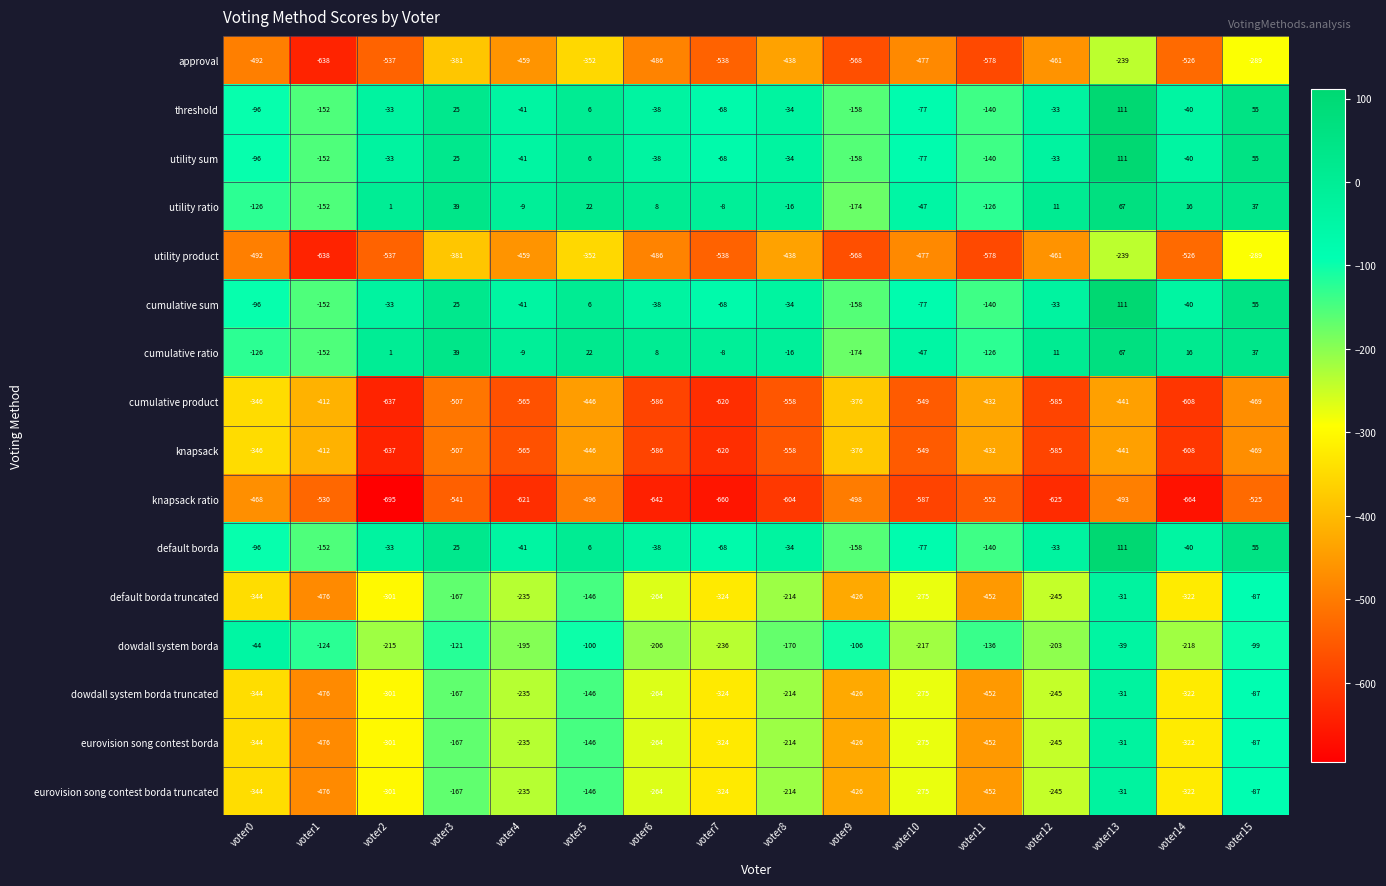

What is the difference between the highest and lowest values at voter1?

514